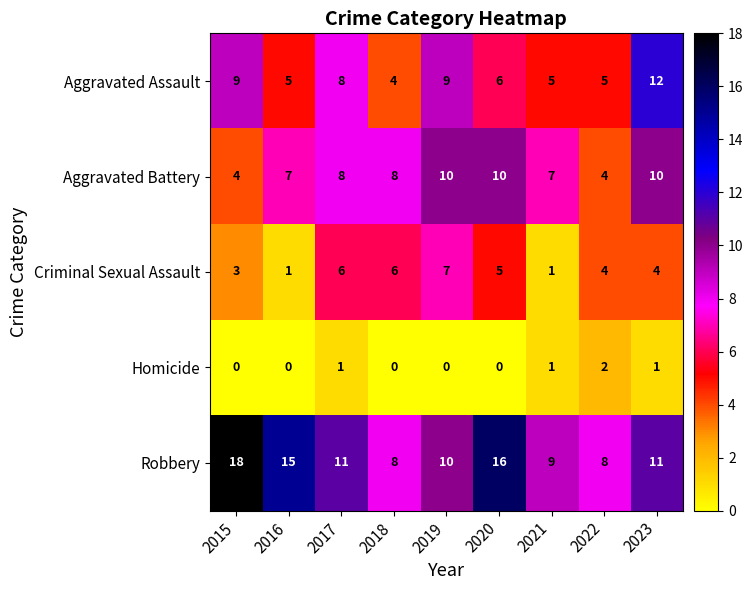

What is the greatest value displayed?

18